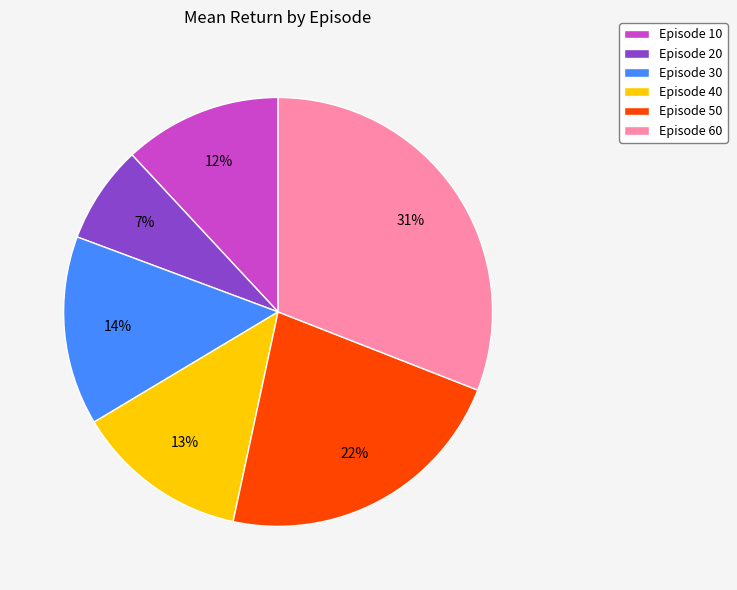

Do Episode 30 and Episode 50 together represent more than half of the pie?

No